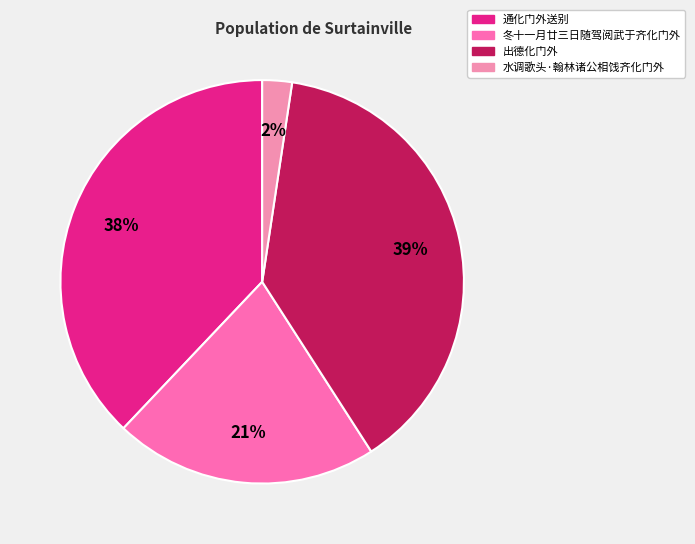

How many slices are in this pie chart?

4